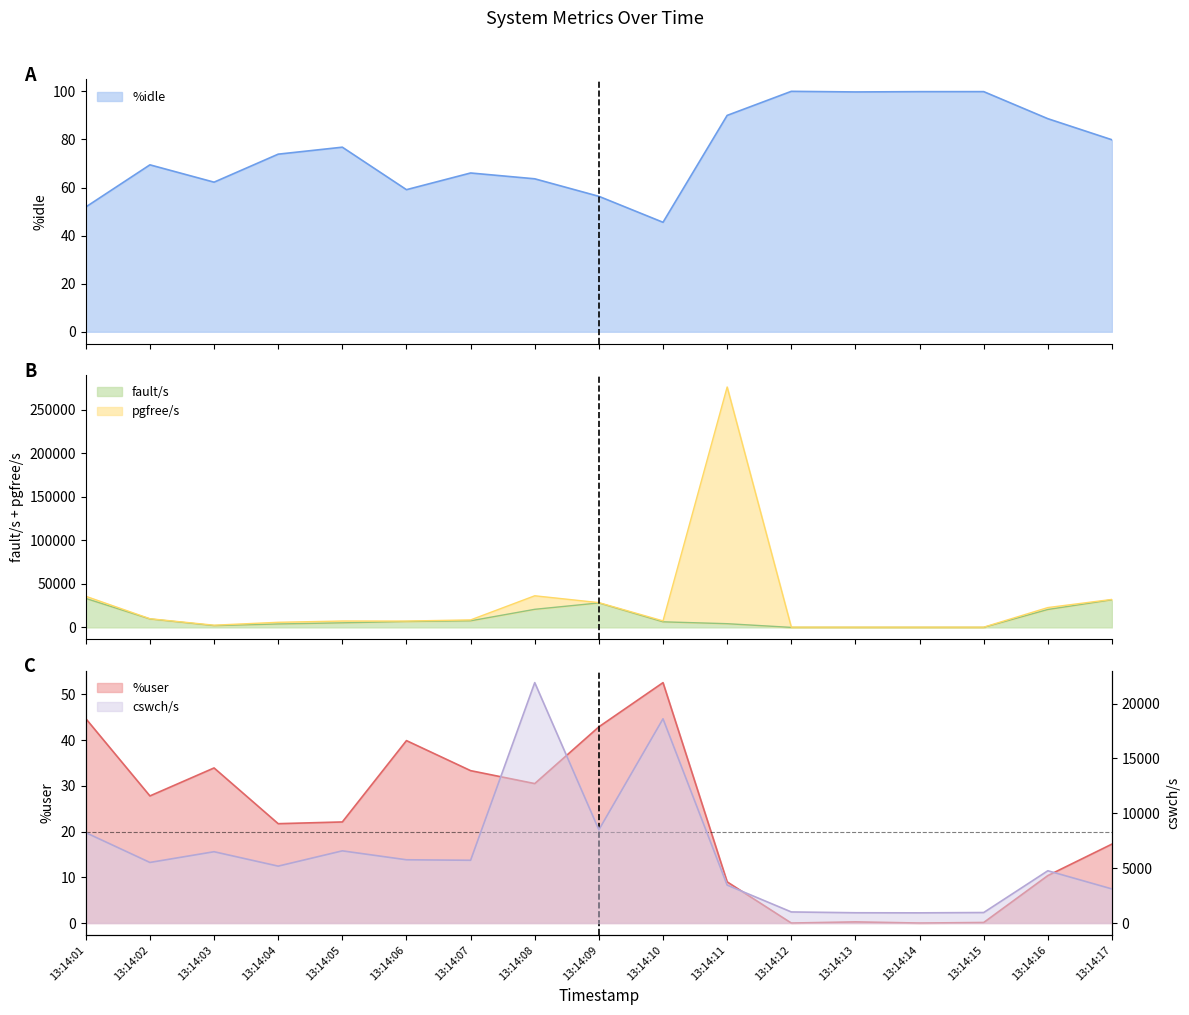

Where is the first local minimum for fault/s?

13:14:03